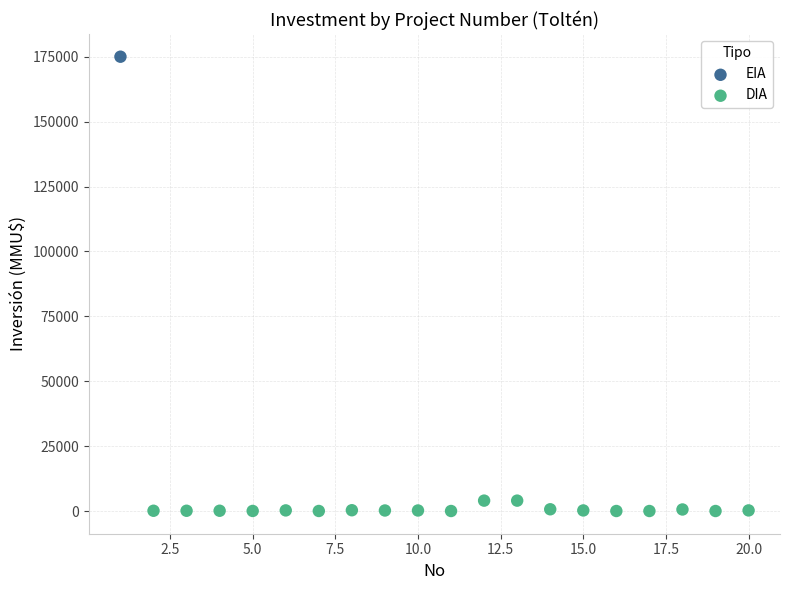

What are all the series names shown in the legend?

EIA, DIA